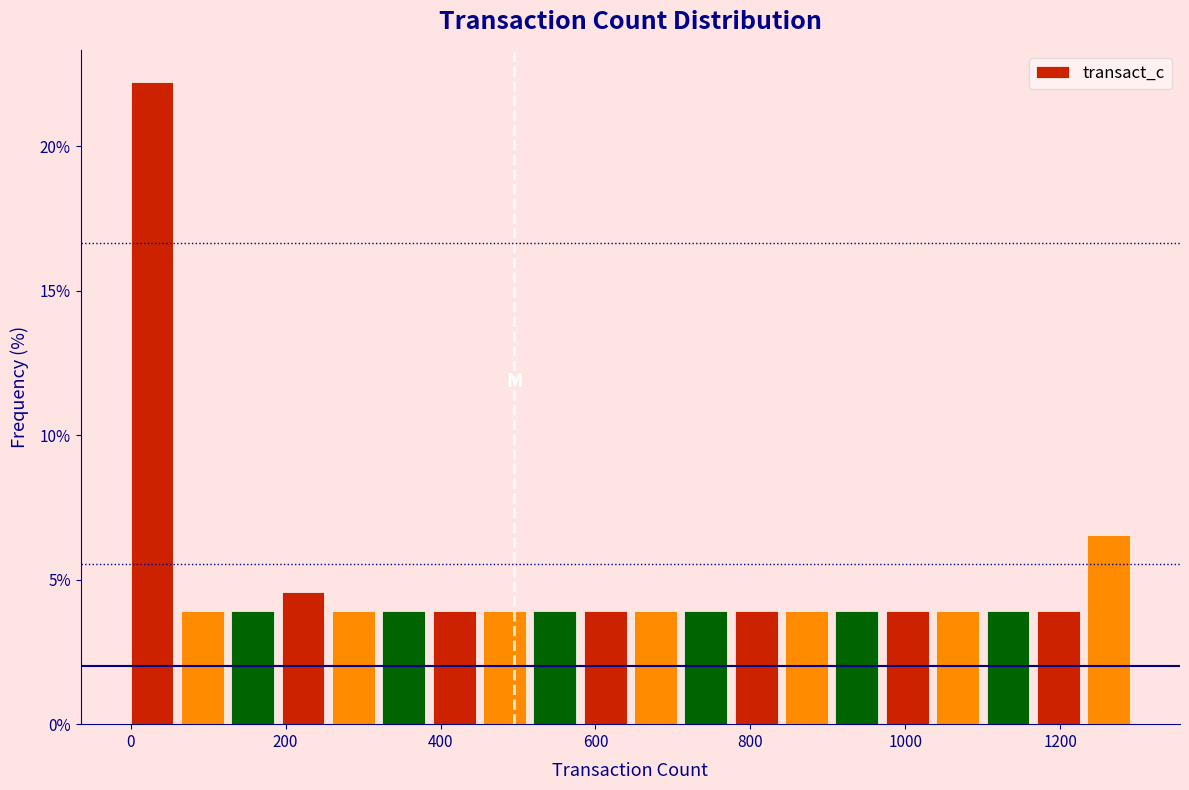

Read against the x-axis, roughly where is the centre of the tallest bar?

20